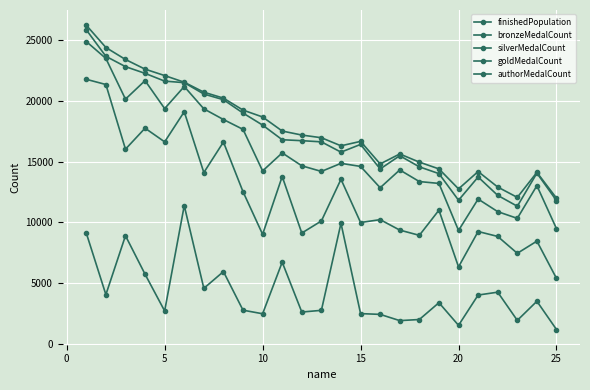

Is this an area chart (filled region under the line)?

No